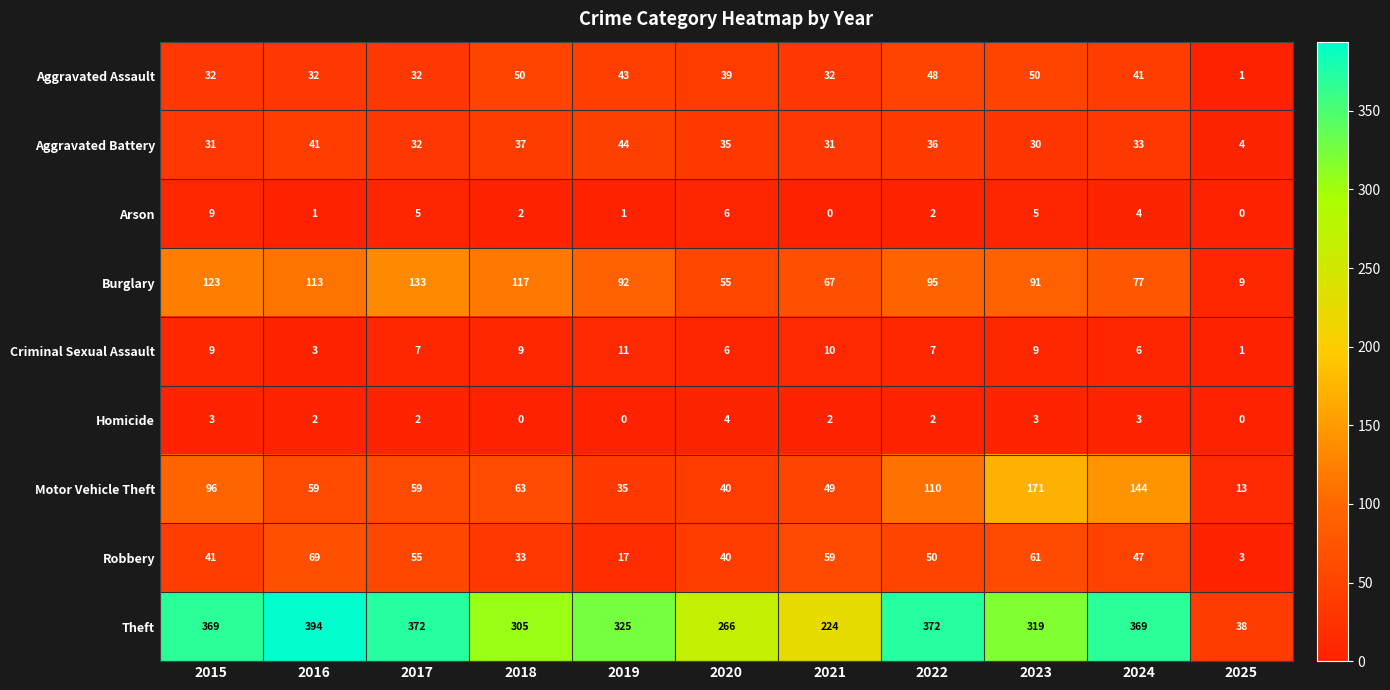

What is the maximum value shown in the chart?

394